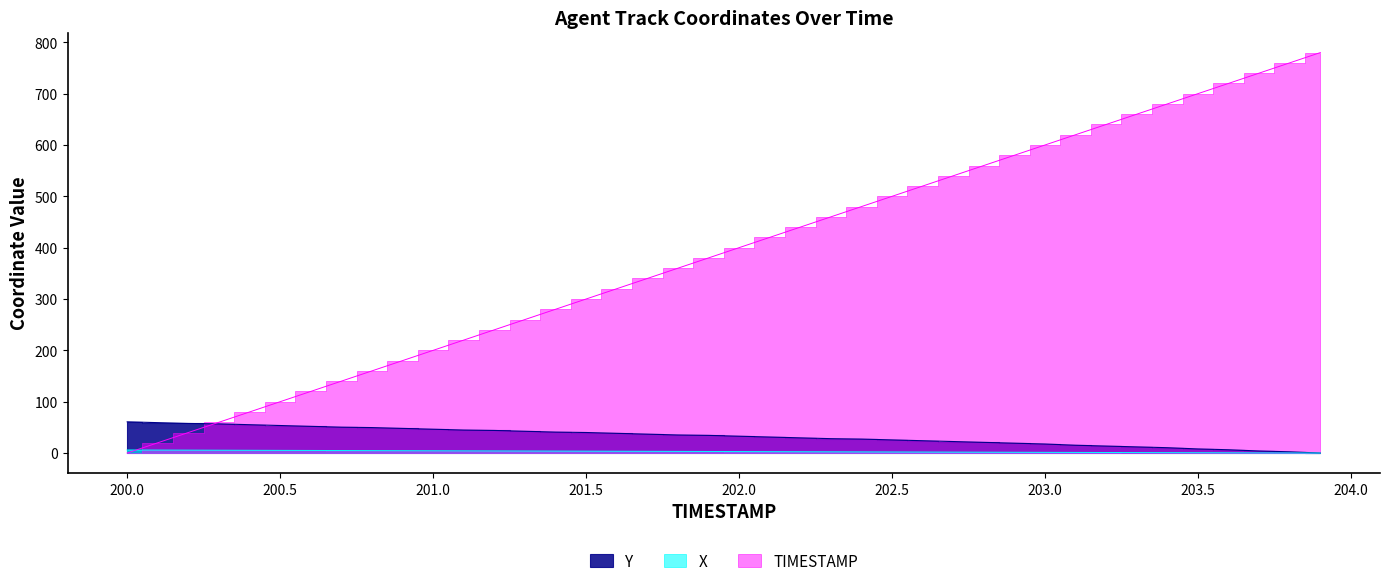

At which category does the chart reach its minimum across all series?

200.0